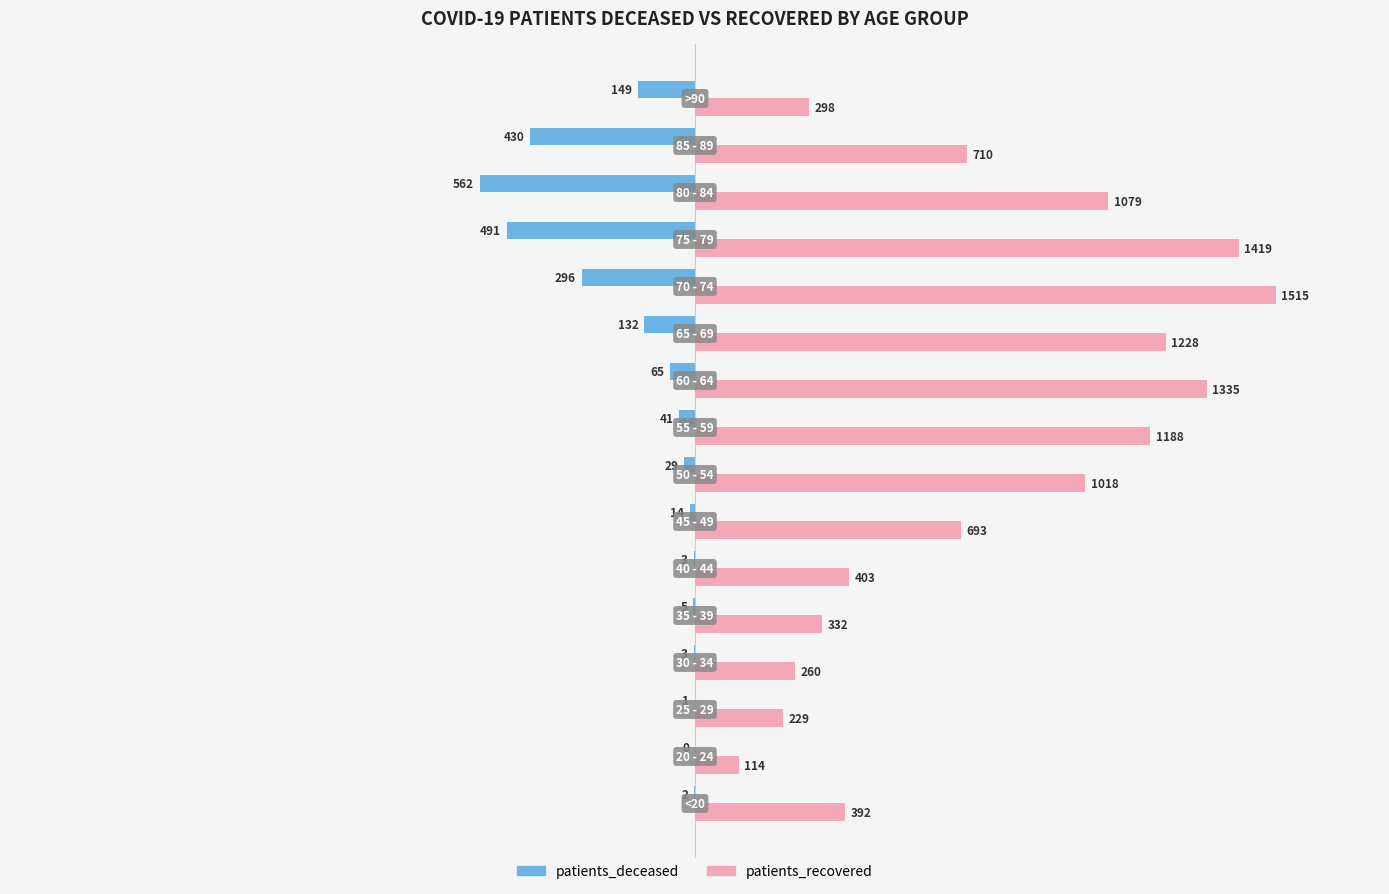

What is the maximum value shown in the chart?

1515